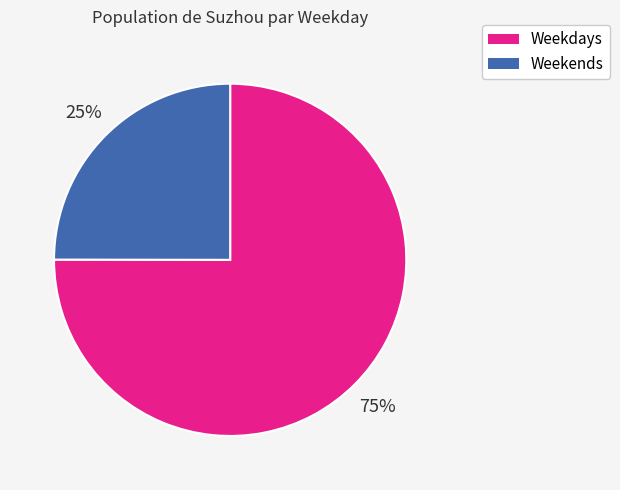

To the nearest percent, what is the difference between the largest and smallest slice percentages?

50%